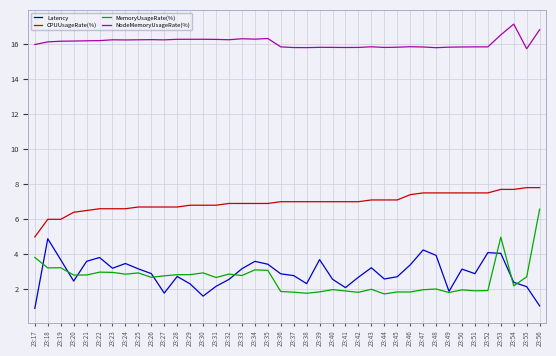

True or false: NodeMemoryUsageRate(%) and MemoryUsageRate(%) cross at least once.

False